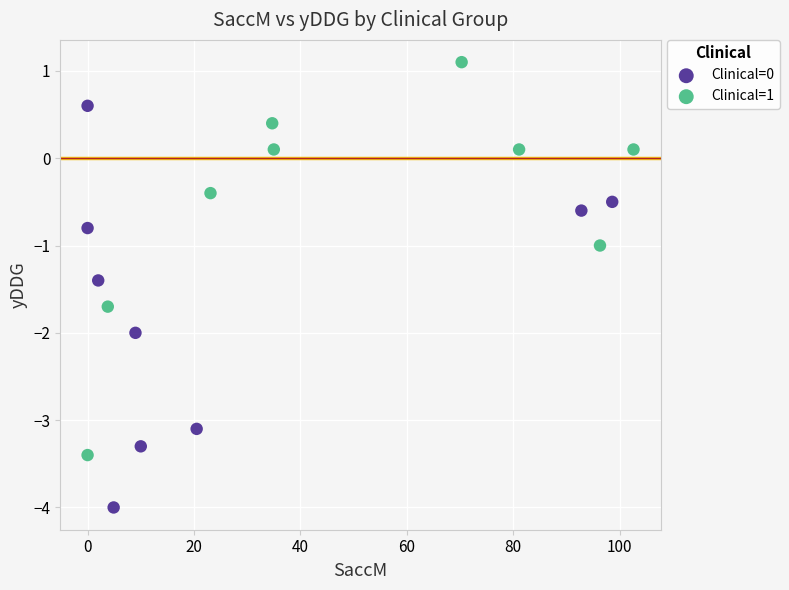

Which series has the widest spread of Y values?

Clinical=0